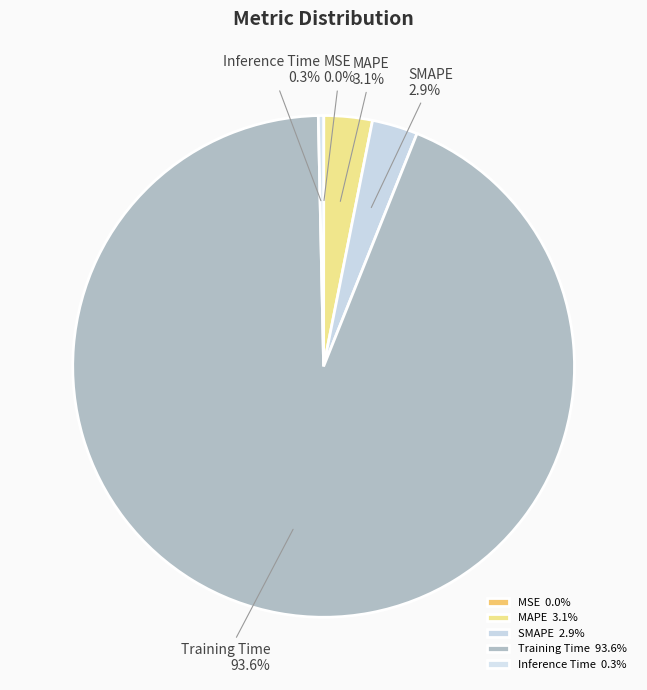

Does Training Time account for over 50% of the chart?

Yes